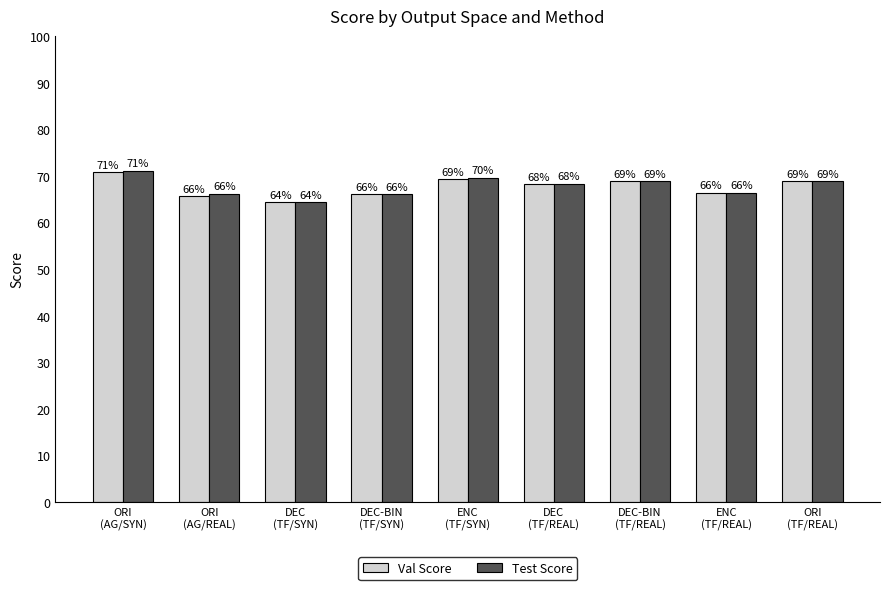

Is it true that Val Score equals 0.7 at DEC-BIN
(TF/SYN)?

True